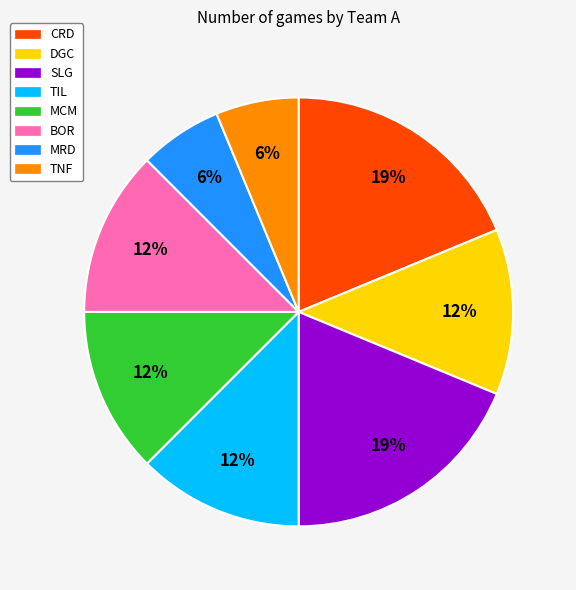

True or false: TNF accounts for 6% of the total.

True